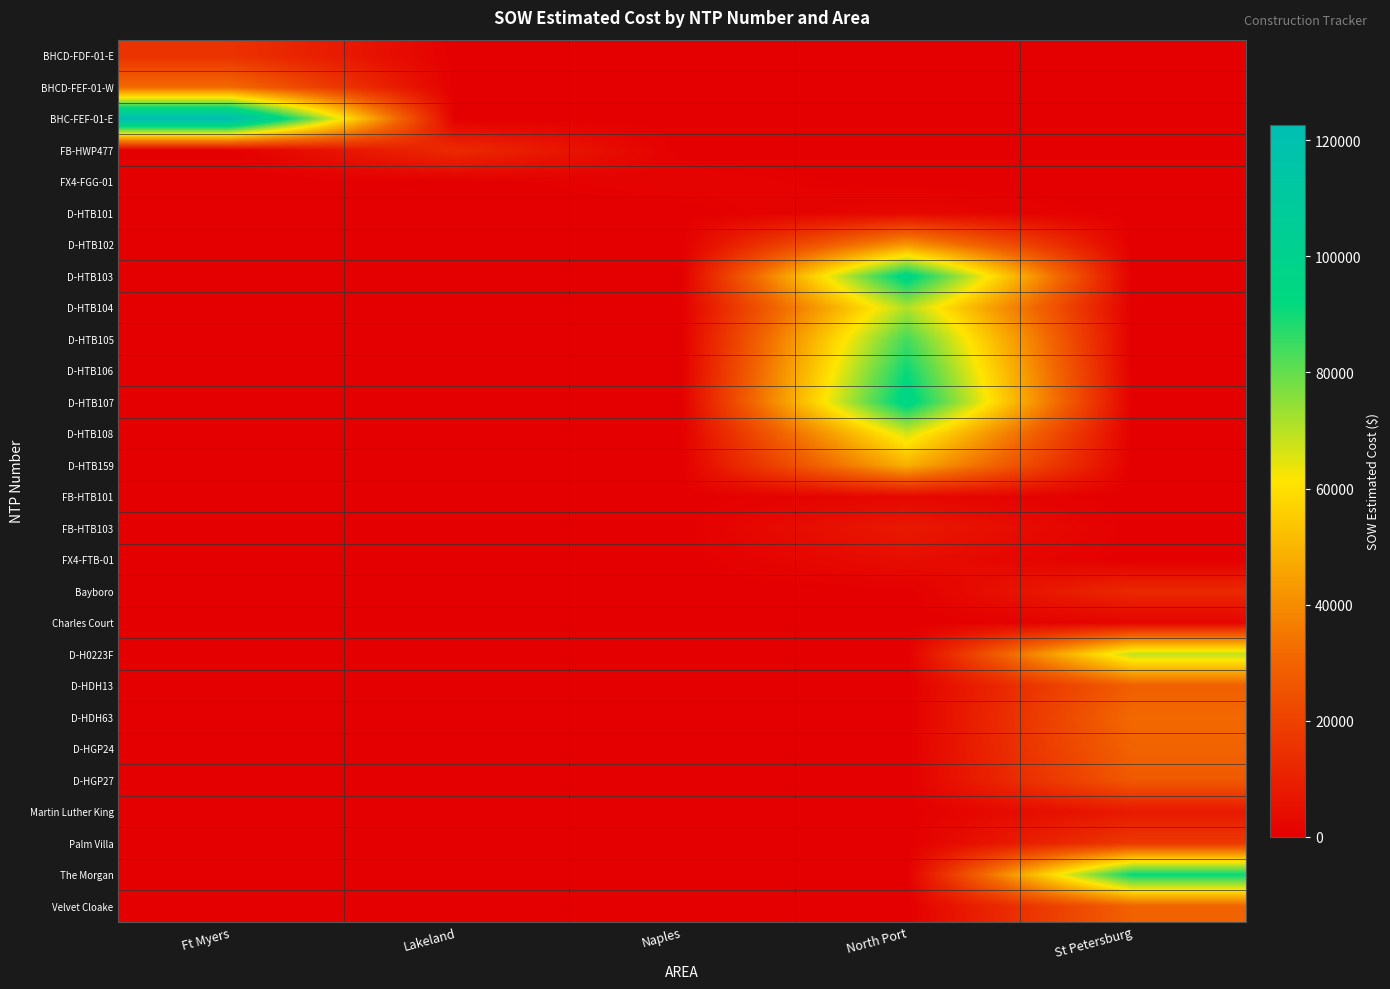

How many distinct data groups are displayed?

28